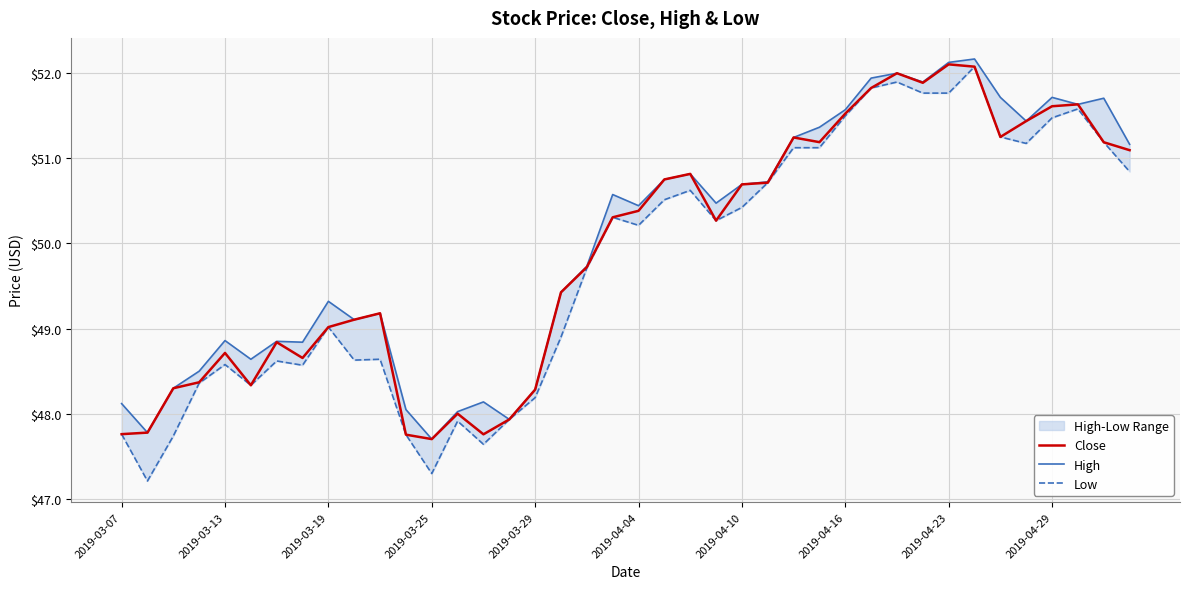

What is the sum of all High values?

2000.8